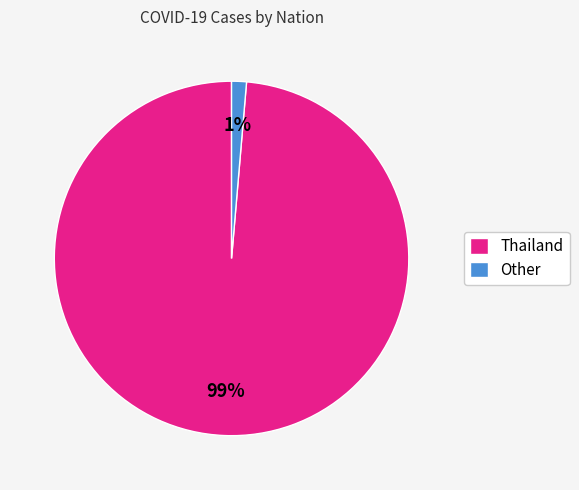

To the nearest percent, what is the average slice percentage?

50%